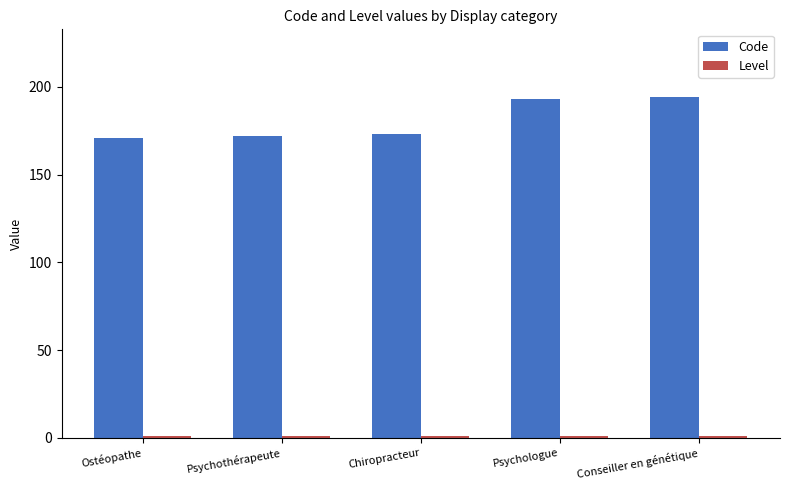

At how many categories does at least one series exceed 27?

5